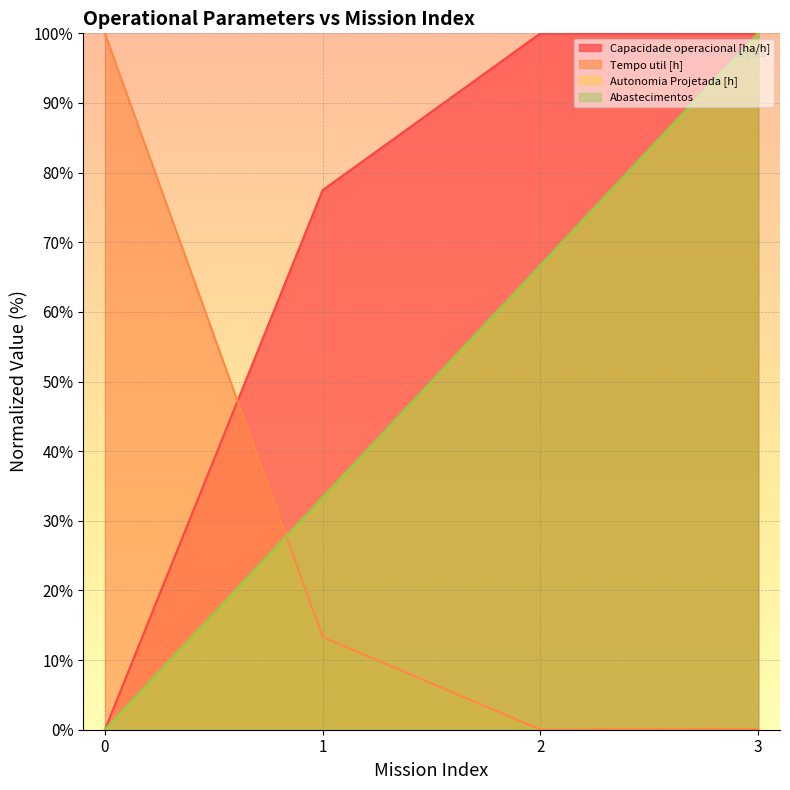

Reading left to right, extract all data points from this chart.

Capacidade operacional [ha/h]: 0.0	77.5	100.0	99.9
Tempo util [h]: 100.0	13.3	0.0	0.1
Autonomia Projetada [h]: 0.0	33.3	66.7	100.0
Abastecimentos: 0.0	33.3	66.7	100.0